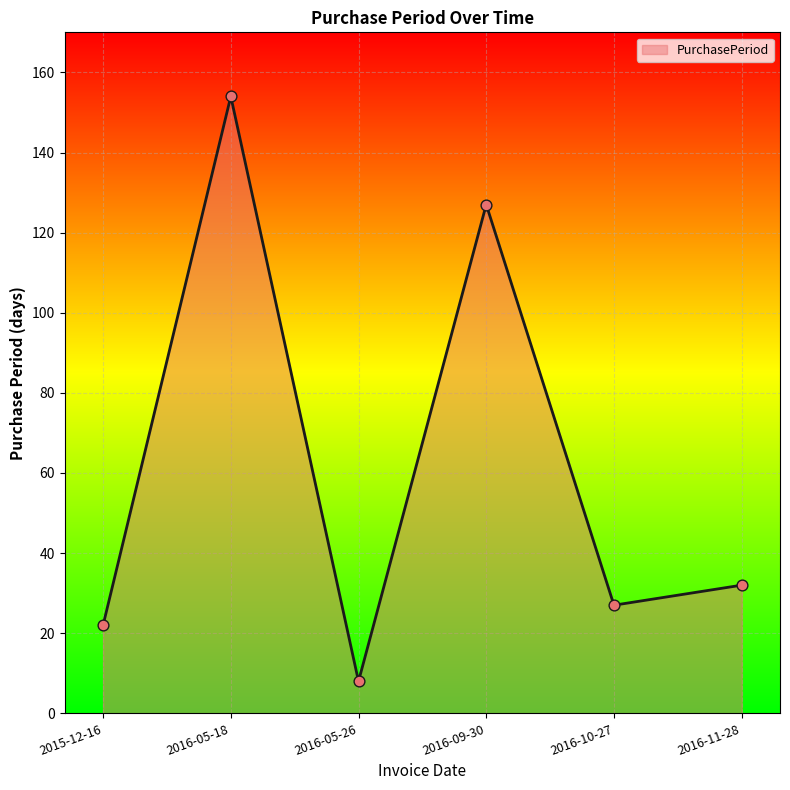

What is the change in value from 2015-12-16 to 2016-05-26?

-14